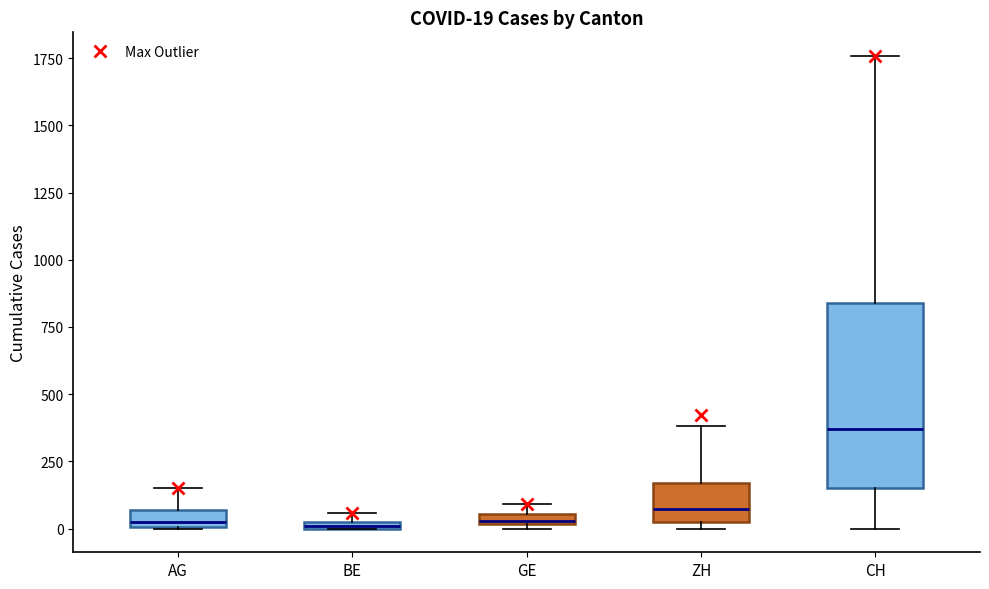

Which box is the tallest, from its lower edge to its upper edge?

CH